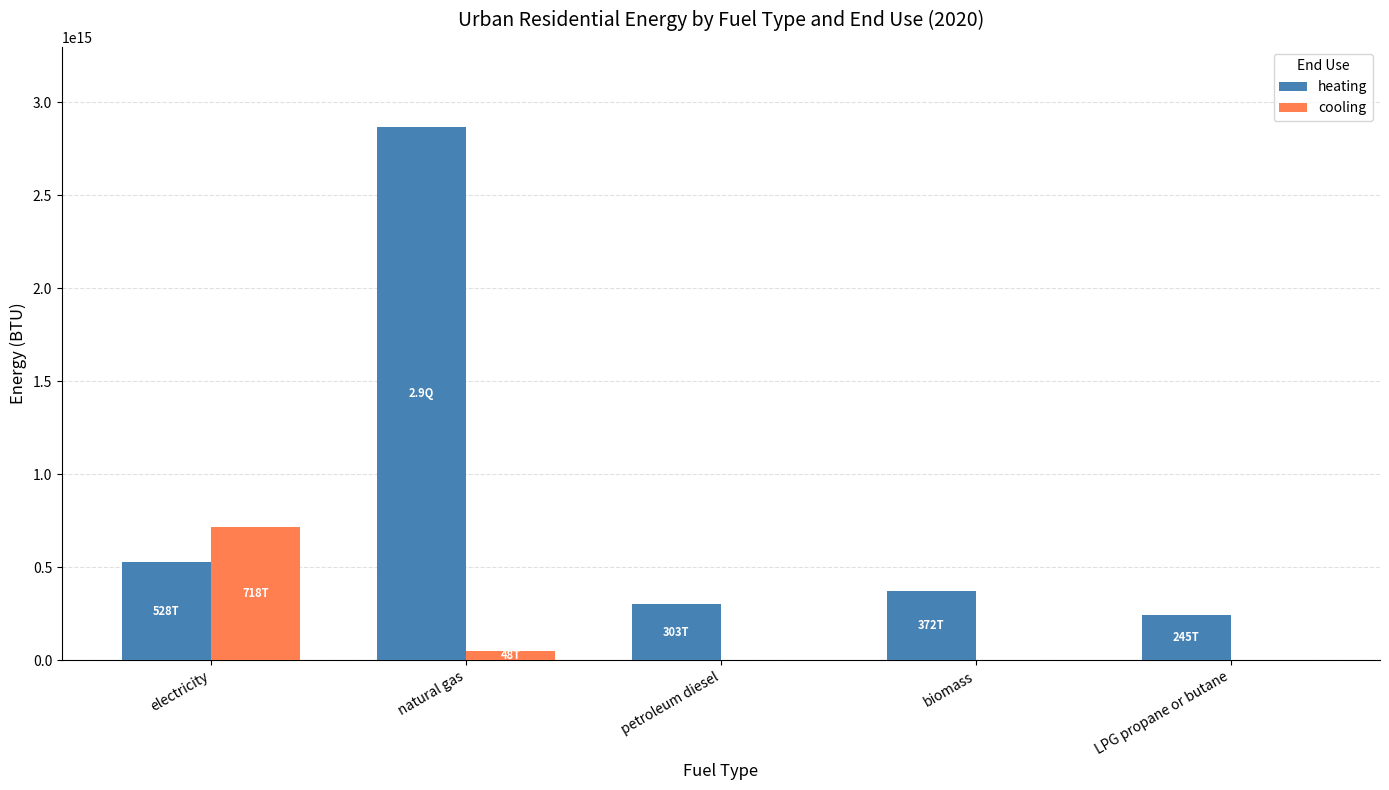

At which label is heating closest to 1556248810005666?

electricity